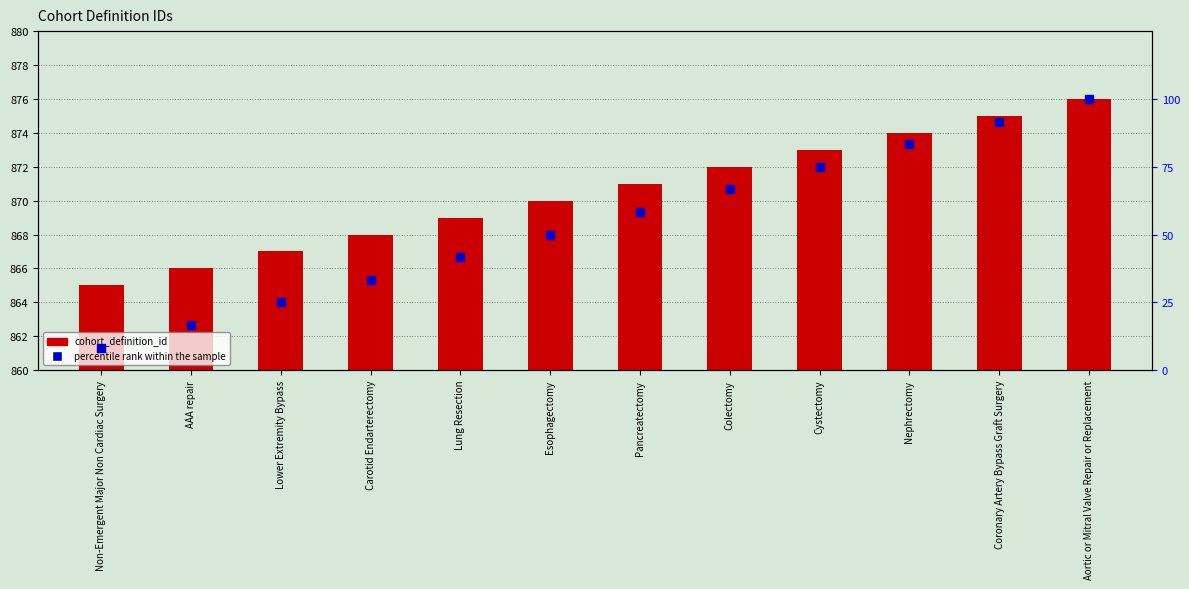

At which category is the sum across all series the highest?

Aortic or Mitral Valve Repair or Replacement